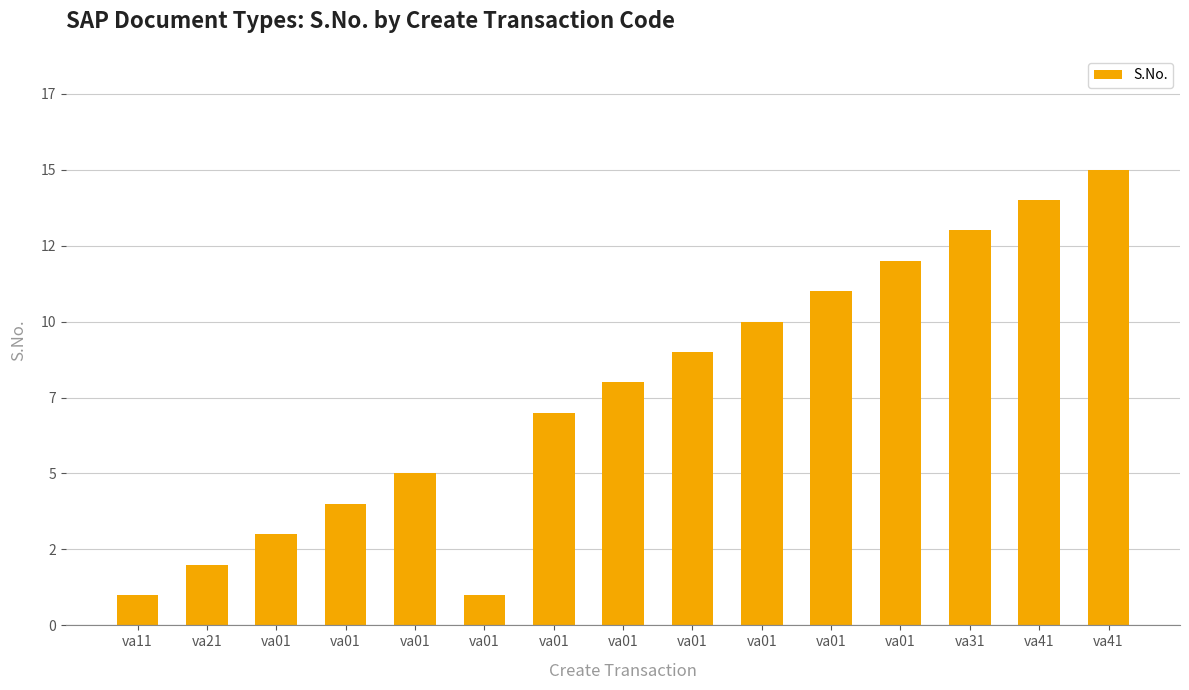

What is the ratio of the value at va41 to the value at va01?

3.5